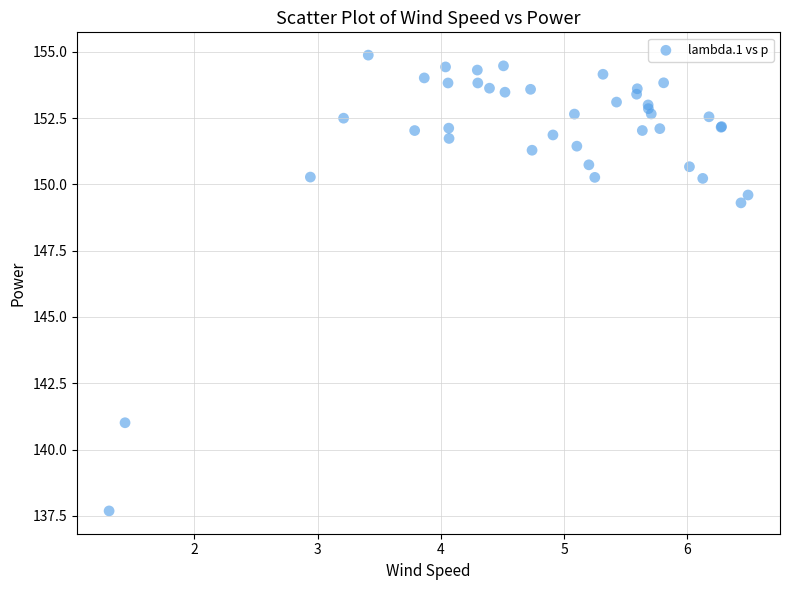

What Y value in the scatter plot is closest to 146?

149.3